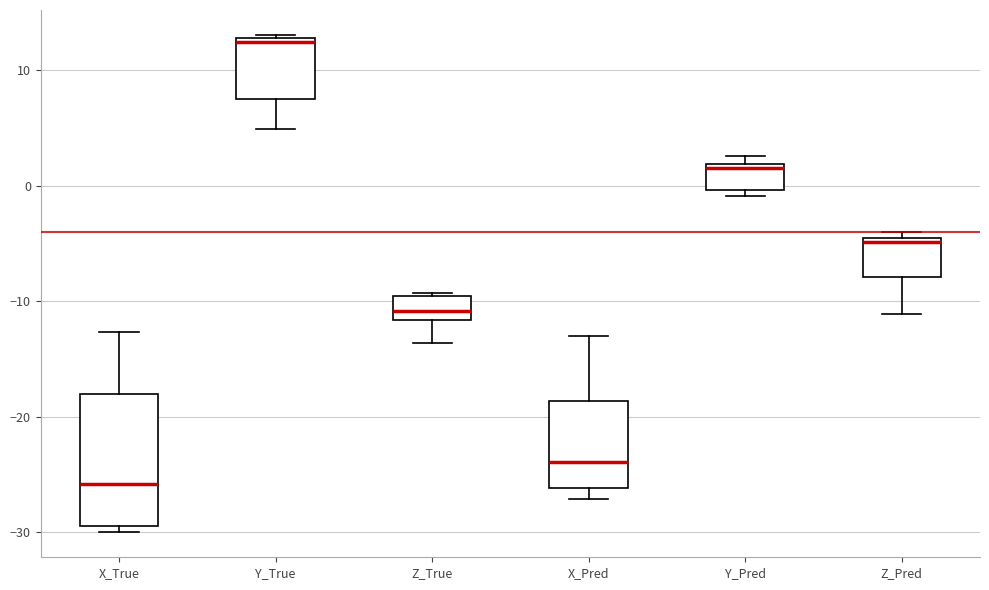

Where is the upper edge of the box for X_Pred on the y-axis? The values are not printed on the chart, so give them approximately, as read against the axis.

-19